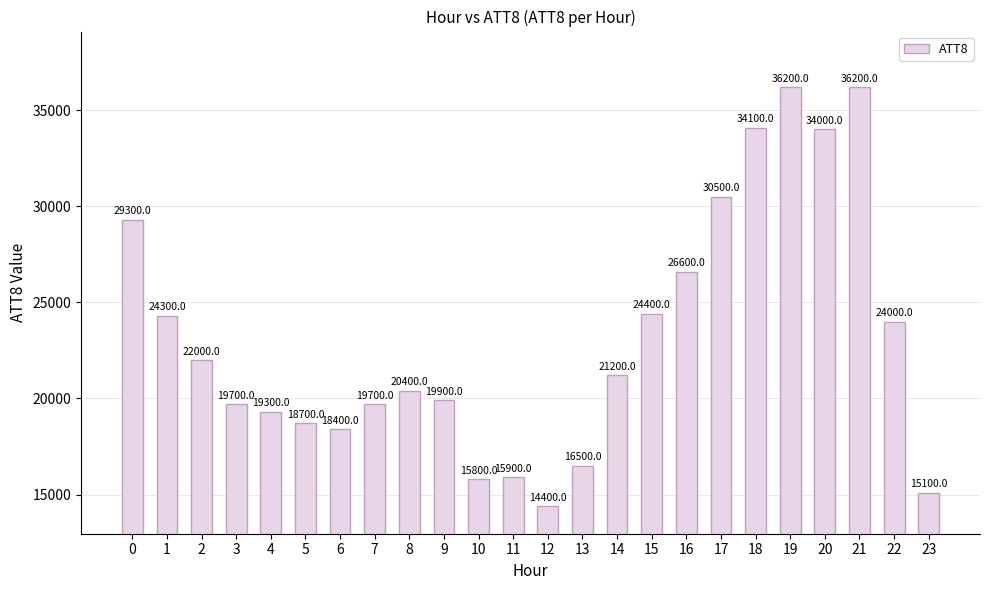

What is the ratio of the value at 1 to the value at 15?

1.0